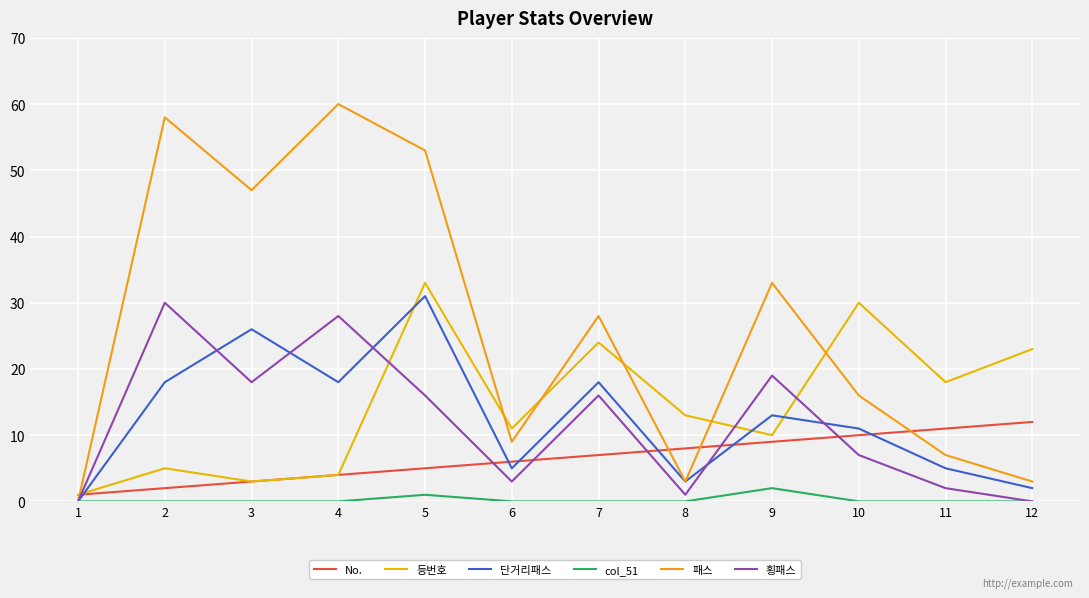

The value of 횡패스 at 4 is 19. True or false?

False